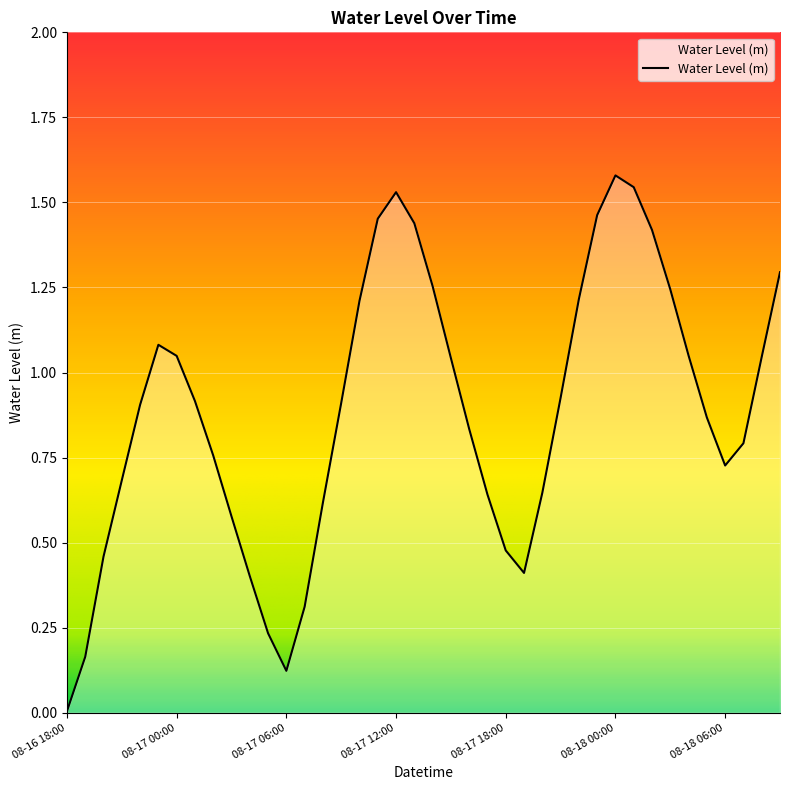

Which category has the lowest value across all series?

08-16 18:00